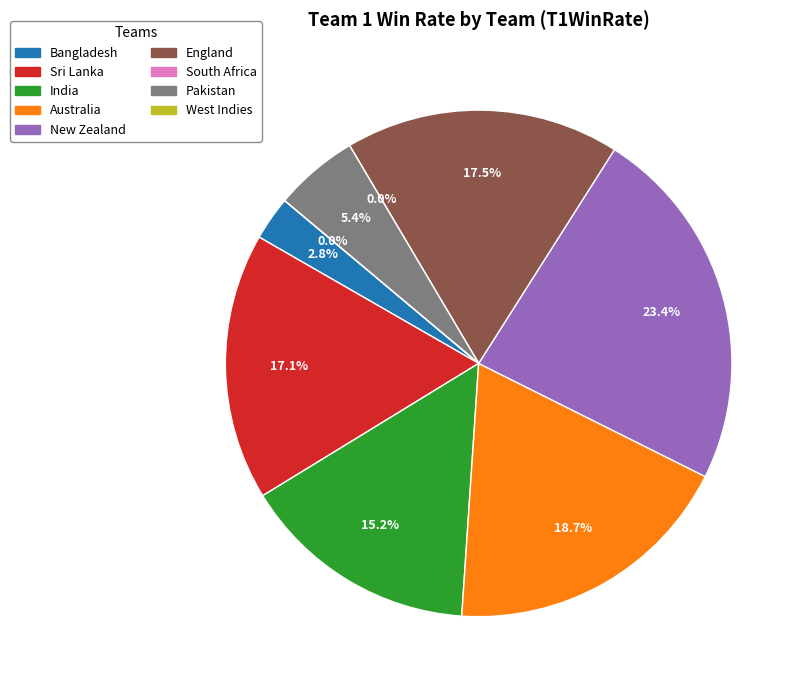

What percentage do Pakistan and Bangladesh together represent?

8.2%